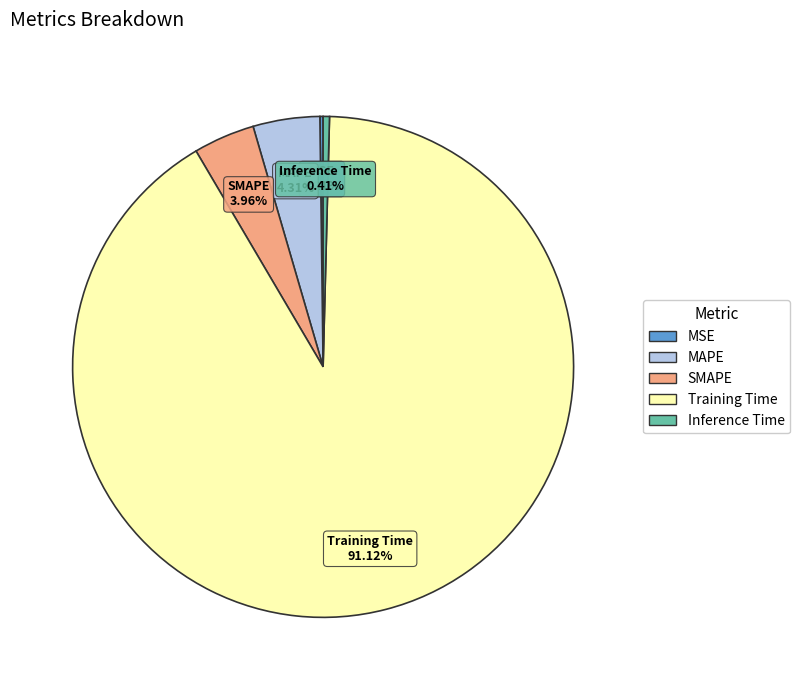

What percentage is NOT represented by Training Time?

8.9%